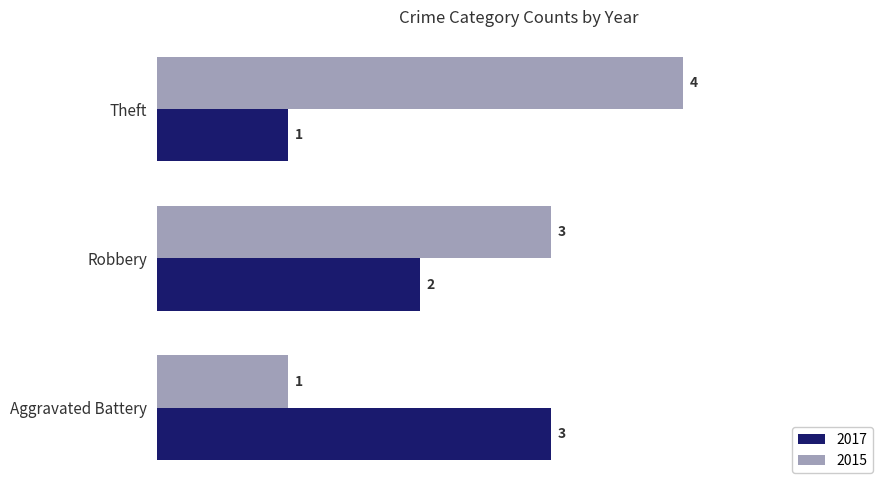

How many 2015 values are between 1 and 4?

3